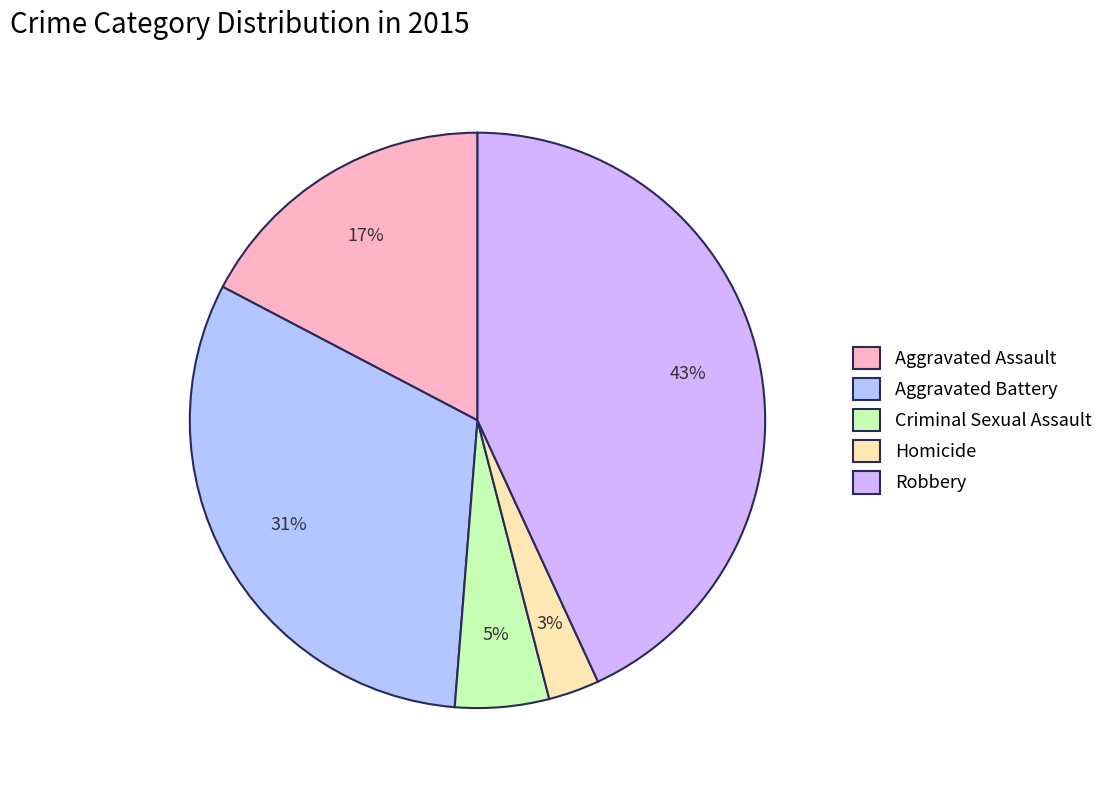

How many segments does this pie chart have?

5